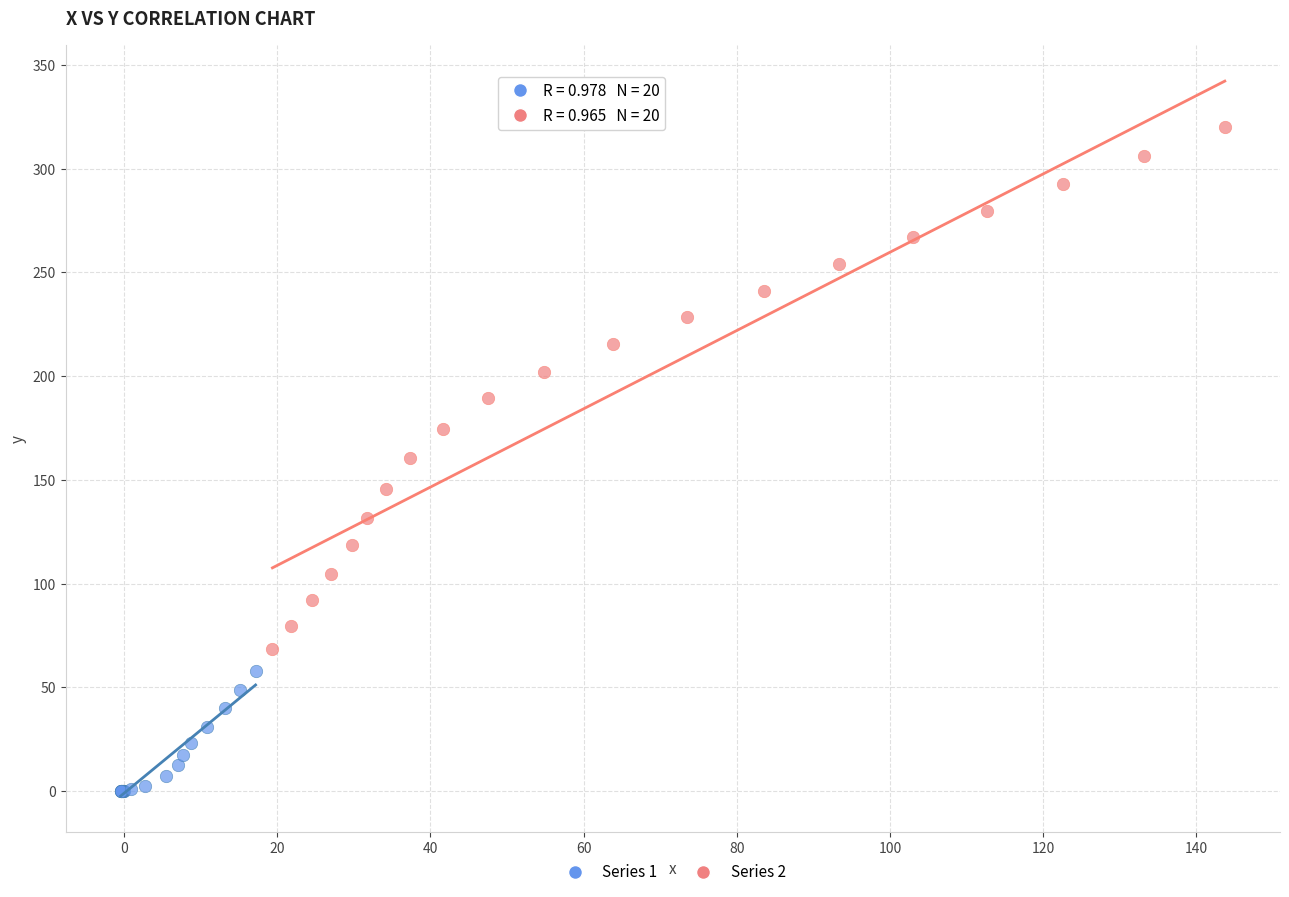

Which series reaches the maximum Y coordinate?

Series 2